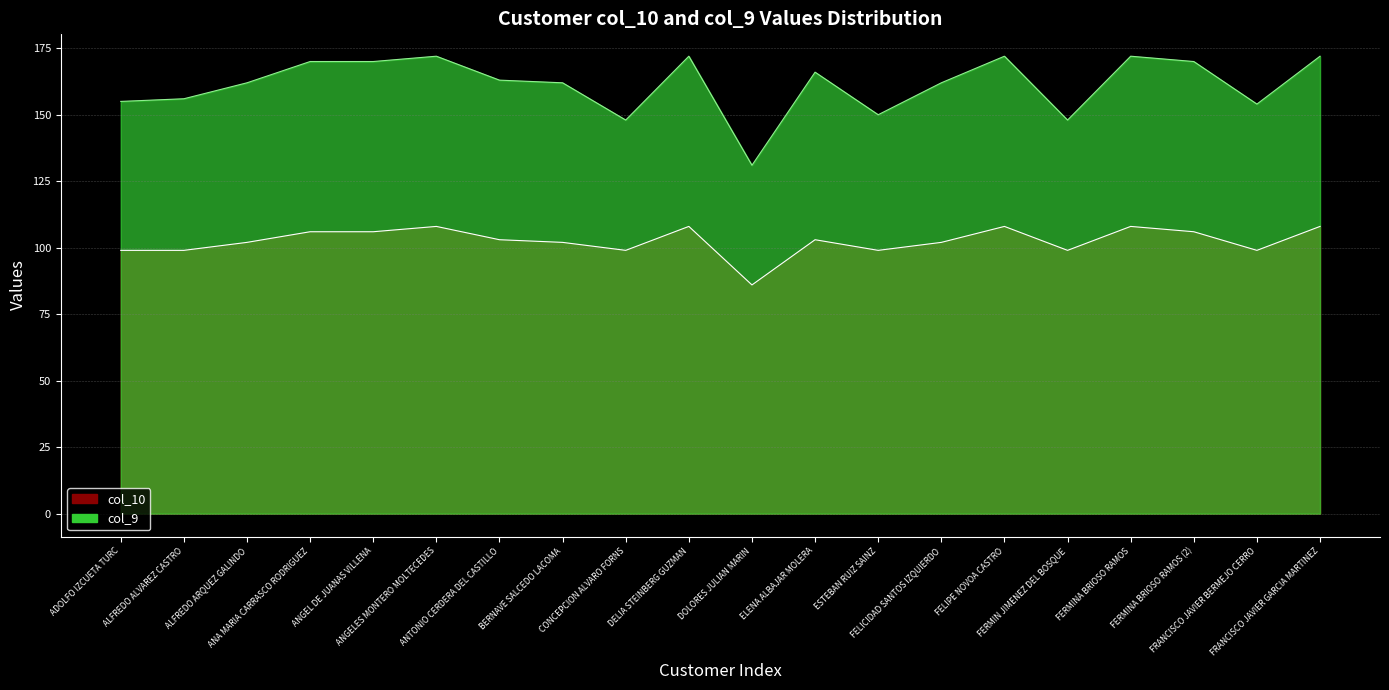

Reading right to left, extract all data points from this chart.

col_10: FRANCISCO JAVIER GARCIA MARTINEZ=108	FRANCISCO JAVIER BERMEJO CERRO=99	FERMINA BRIOSO RAMOS (2)=106	FERMINA BRIOSO RAMOS=108	FERMIN JIMENEZ DEL BOSQUE=99	FELIPE NOVOA CASTRO=108	FELICIDAD SANTOS IZQUIERDO=102	ESTEBAN RUIZ SAINZ=99	ELENA ALBAJAR MOLERA=103	DOLORES JULIAN MARIN=86	DELIA STEINBERG GUZMAN=108	CONCEPCION ALVARO FORNS=99	BERNAVE SALCEDO LACOMA=102	ANTONIO CERDERA DEL CASTILLO=103	ANGELES MONTERO MOLTECEDES=108	ANGEL DE JUANAS VILLENA=106	ANA MARIA CARRASCO RODRIGUEZ=106	ALFREDO ARQUEZ GALINDO=102	ALFREDO ALVAREZ CASTRO=99	ADOLFO IZCUETA TURC=99
col_9: FRANCISCO JAVIER GARCIA MARTINEZ=172	FRANCISCO JAVIER BERMEJO CERRO=154	FERMINA BRIOSO RAMOS (2)=170	FERMINA BRIOSO RAMOS=172	FERMIN JIMENEZ DEL BOSQUE=148	FELIPE NOVOA CASTRO=172	FELICIDAD SANTOS IZQUIERDO=162	ESTEBAN RUIZ SAINZ=150	ELENA ALBAJAR MOLERA=166	DOLORES JULIAN MARIN=131	DELIA STEINBERG GUZMAN=172	CONCEPCION ALVARO FORNS=148	BERNAVE SALCEDO LACOMA=162	ANTONIO CERDERA DEL CASTILLO=163	ANGELES MONTERO MOLTECEDES=172	ANGEL DE JUANAS VILLENA=170	ANA MARIA CARRASCO RODRIGUEZ=170	ALFREDO ARQUEZ GALINDO=162	ALFREDO ALVAREZ CASTRO=156	ADOLFO IZCUETA TURC=155